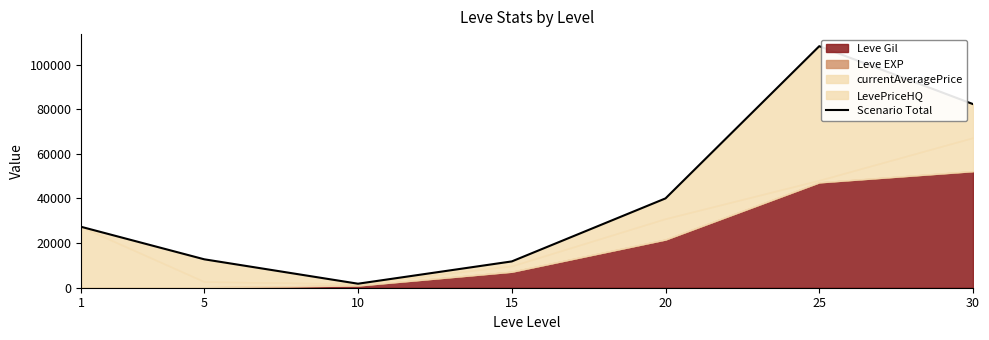

Rank the categories by value from lowest to highest.

10, 15, 5, 1, 20, 30, 25